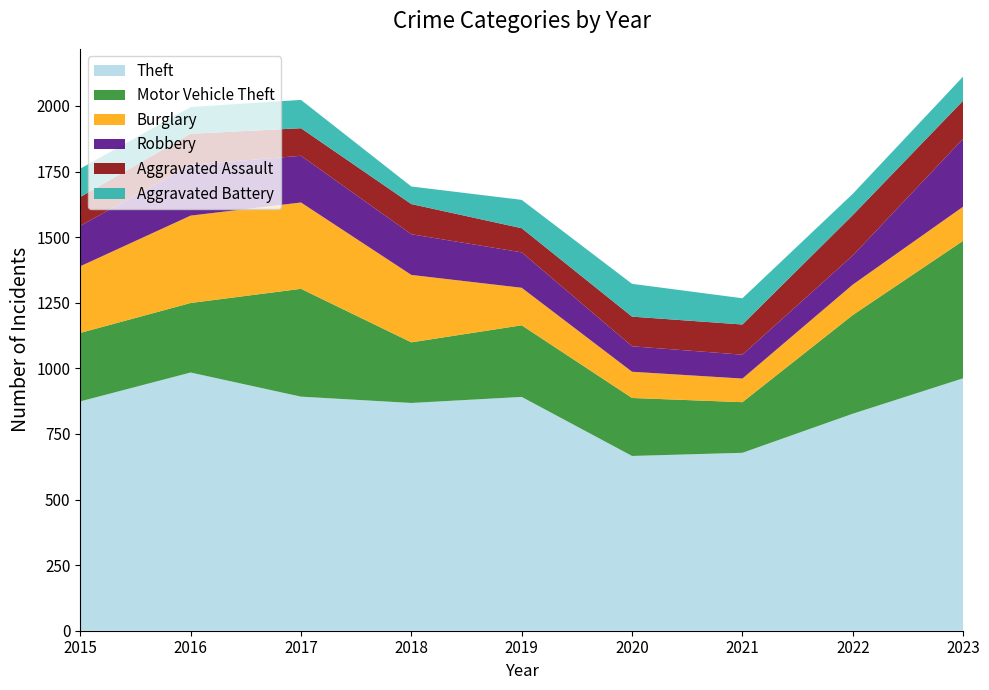

Reading left to right, list all the values displayed in this chart.

Theft: 2015=874	2016=984	2017=892	2018=868	2019=891	2020=666	2021=678	2022=827	2023=962
Motor Vehicle Theft: 2015=261	2016=265	2017=411	2018=231	2019=273	2020=221	2021=193	2022=376	2023=524
Burglary: 2015=254	2016=333	2017=329	2018=257	2019=143	2020=100	2021=90	2022=116	2023=130
Robbery: 2015=154	2016=194	2017=178	2018=155	2019=135	2020=97	2021=91	2022=111	2023=259
Aggravated Assault: 2015=110	2016=118	2017=105	2018=115	2019=92	2020=113	2021=115	2022=154	2023=145
Aggravated Battery: 2015=108	2016=102	2017=108	2018=67	2019=108	2020=125	2021=100	2022=81	2023=92